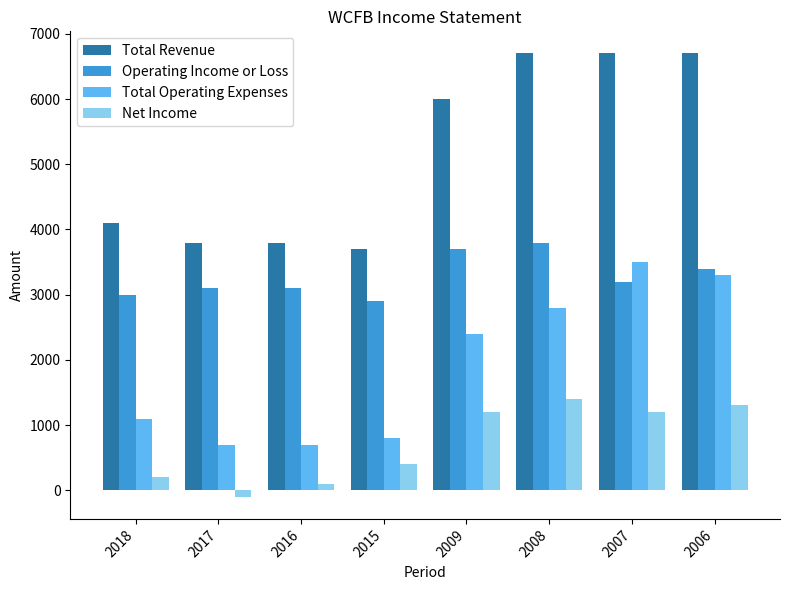

Reading left to right, extract all data points from this chart.

Total Revenue: 4100	3800	3800	3700	6000	6700	6700	6700
Operating Income or Loss: 3000	3100	3100	2900	3700	3800	3200	3400
Total Operating Expenses: 1100	700	700	800	2400	2800	3500	3300
Net Income: 200	-100	100	400	1200	1400	1200	1300